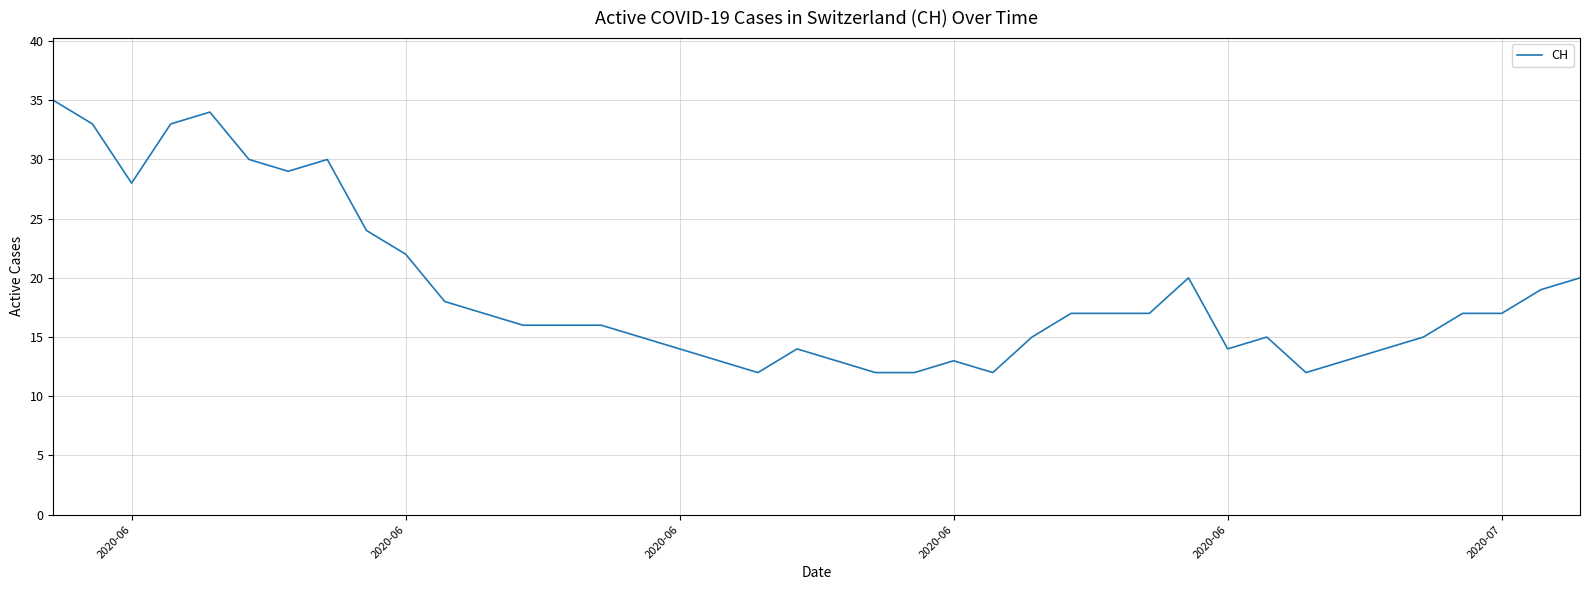

What is the greatest value displayed?

35